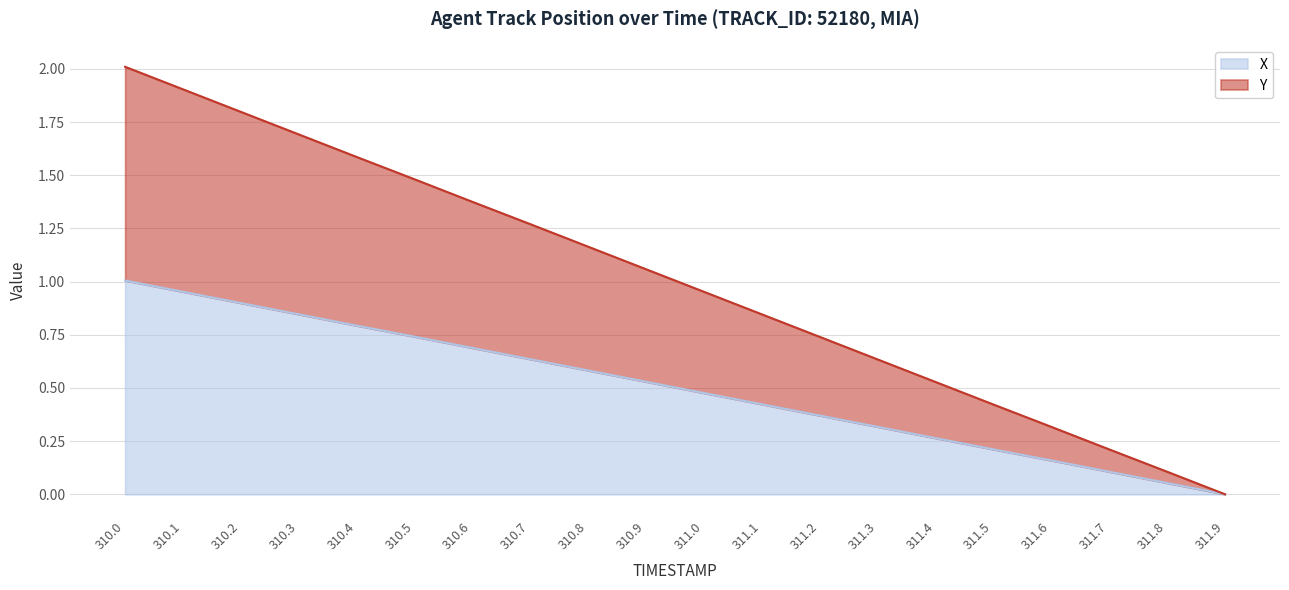

What is the difference between the highest and lowest values at 311.3?

0.3